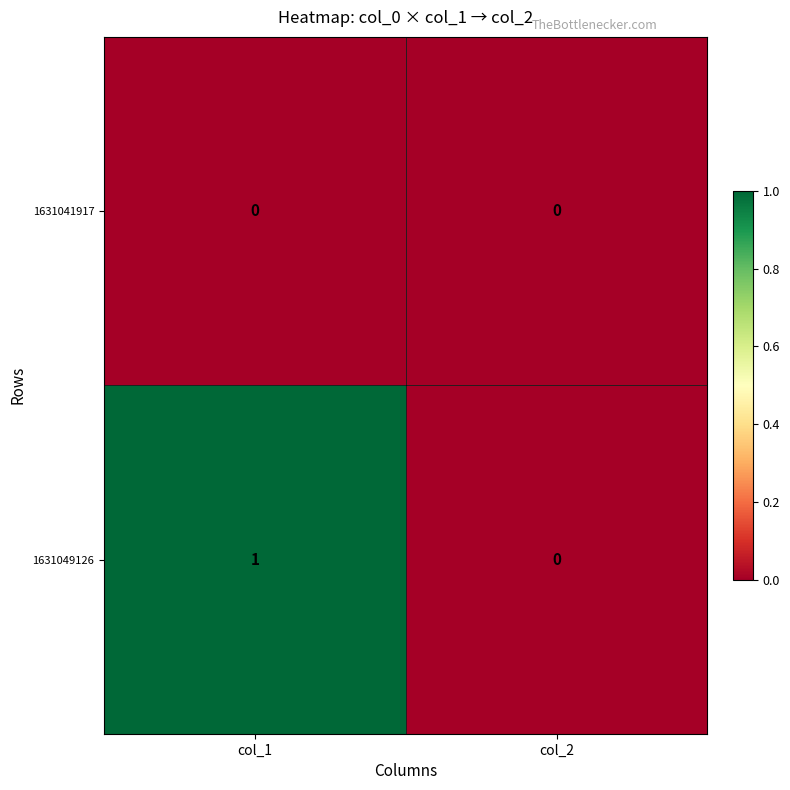

The value of 1631049126 at col_1 is 1. True or false?

True